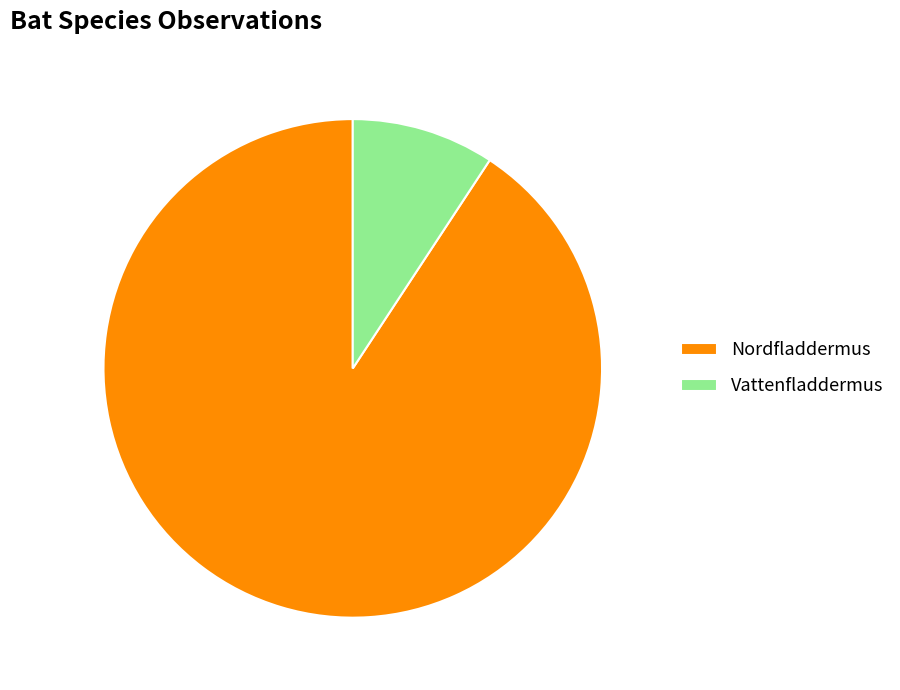

Rank the categories by value from highest to lowest.

Nordfladdermus, Vattenfladdermus